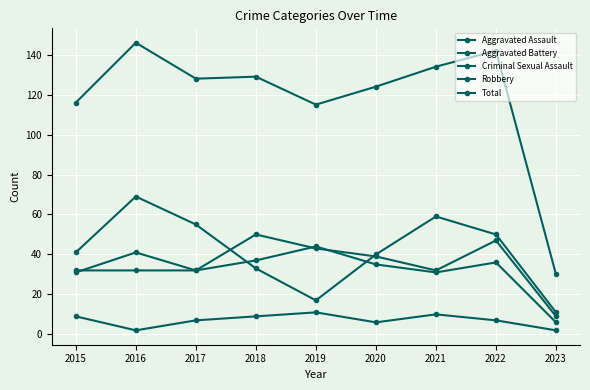

Count the number of categories in the chart.

9